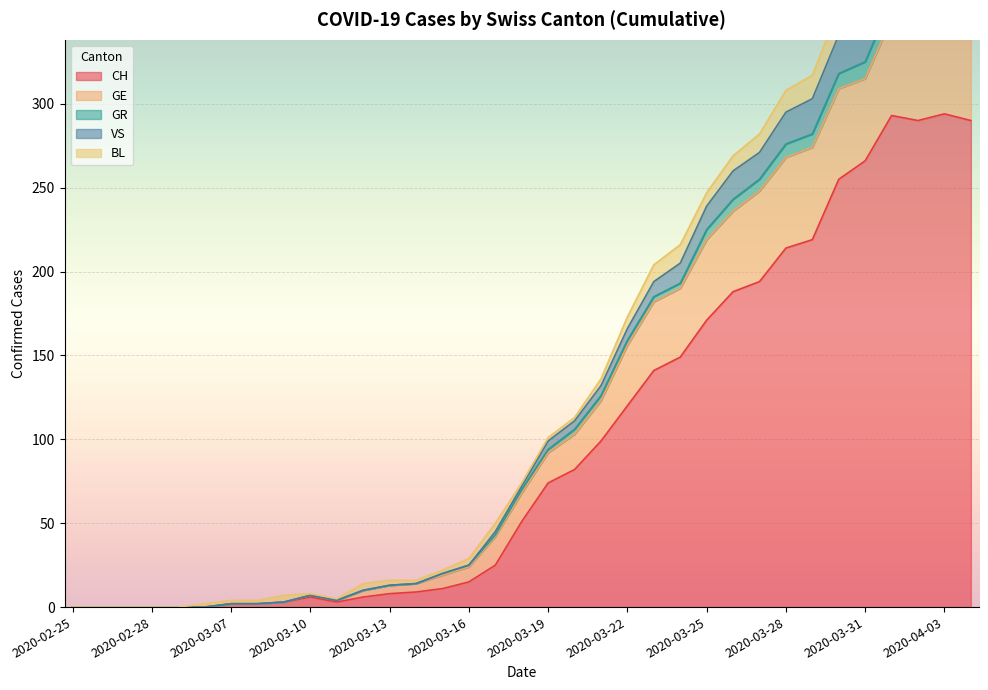

What is the maximum value shown in the chart?

404